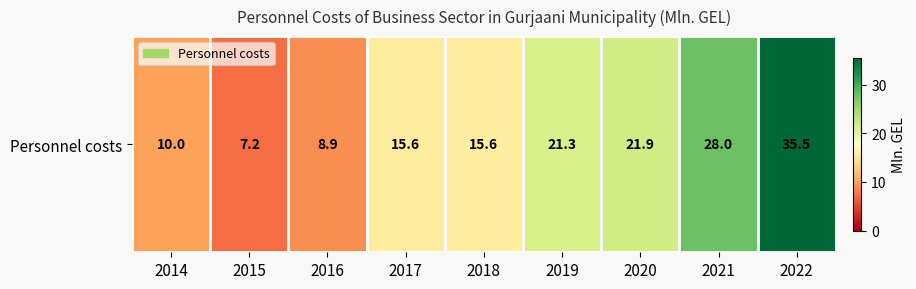

Reading left to right, extract all data points from this chart.

10.0	7.2	8.9	15.6	15.6	21.3	21.9	28.0	35.5